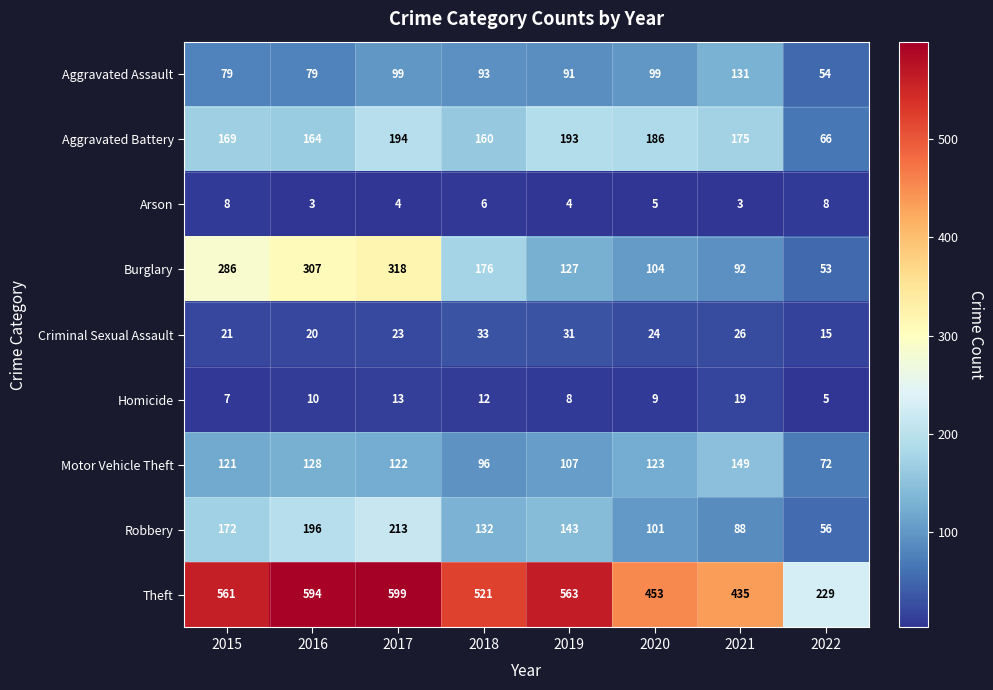

At which label is Theft closest to 414?

2021